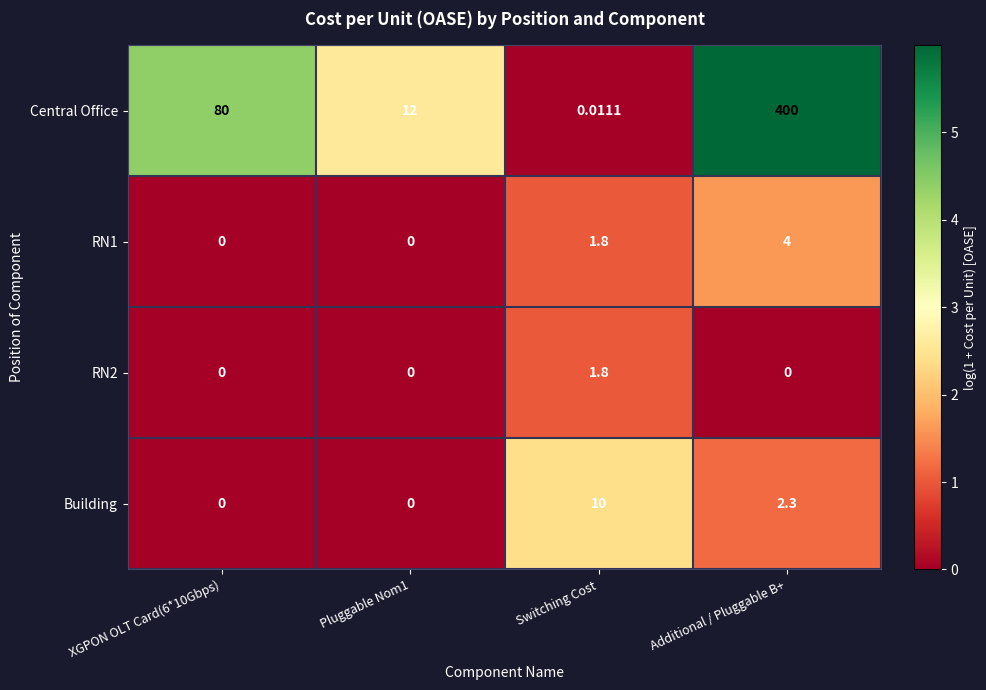

Is the value of Building at Additional / Pluggable B+ greater than the value of RN2 at Switching Cost?

Yes